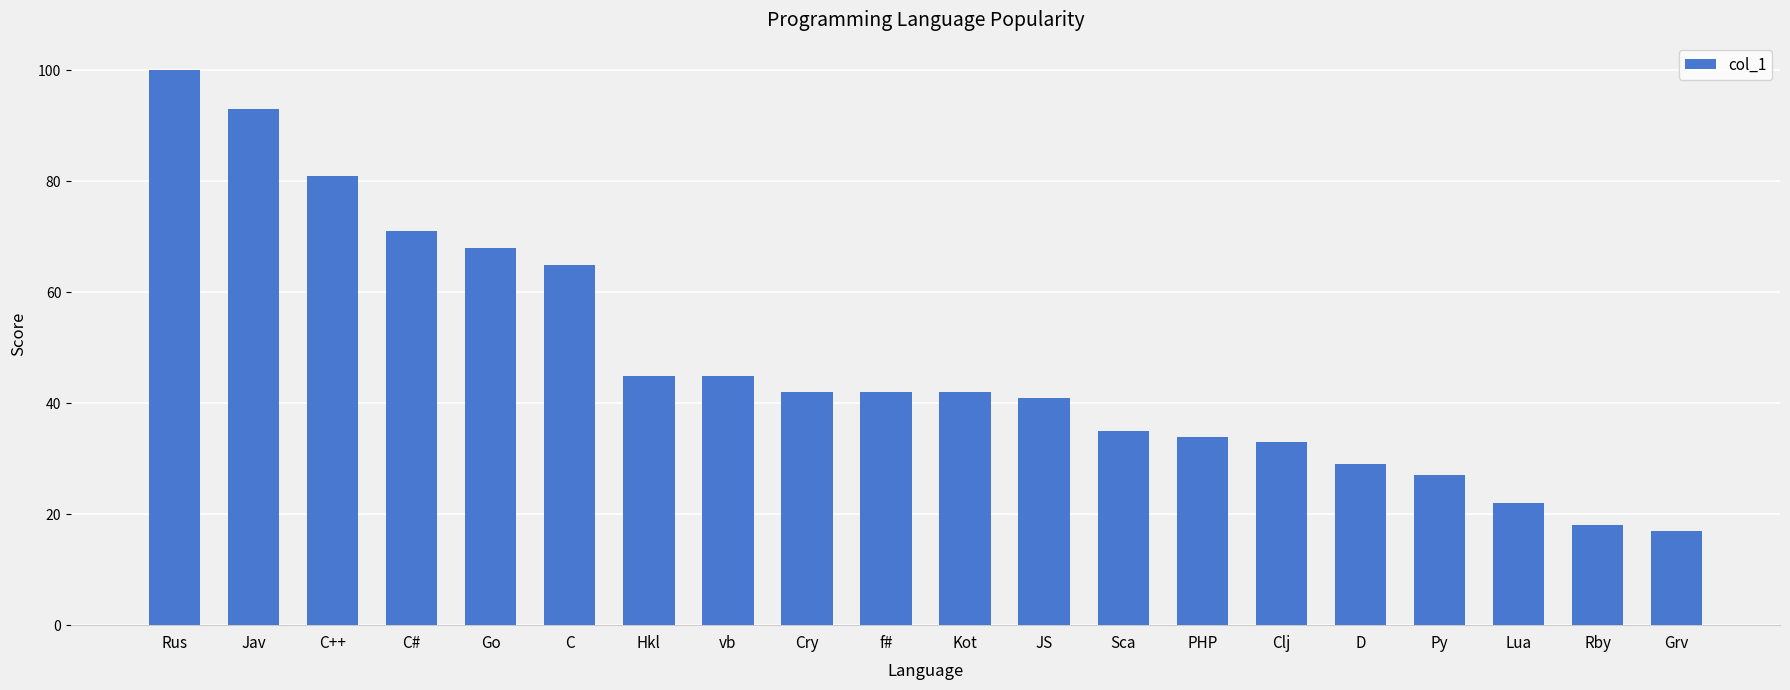

What is the change in value from Go to C?

-3